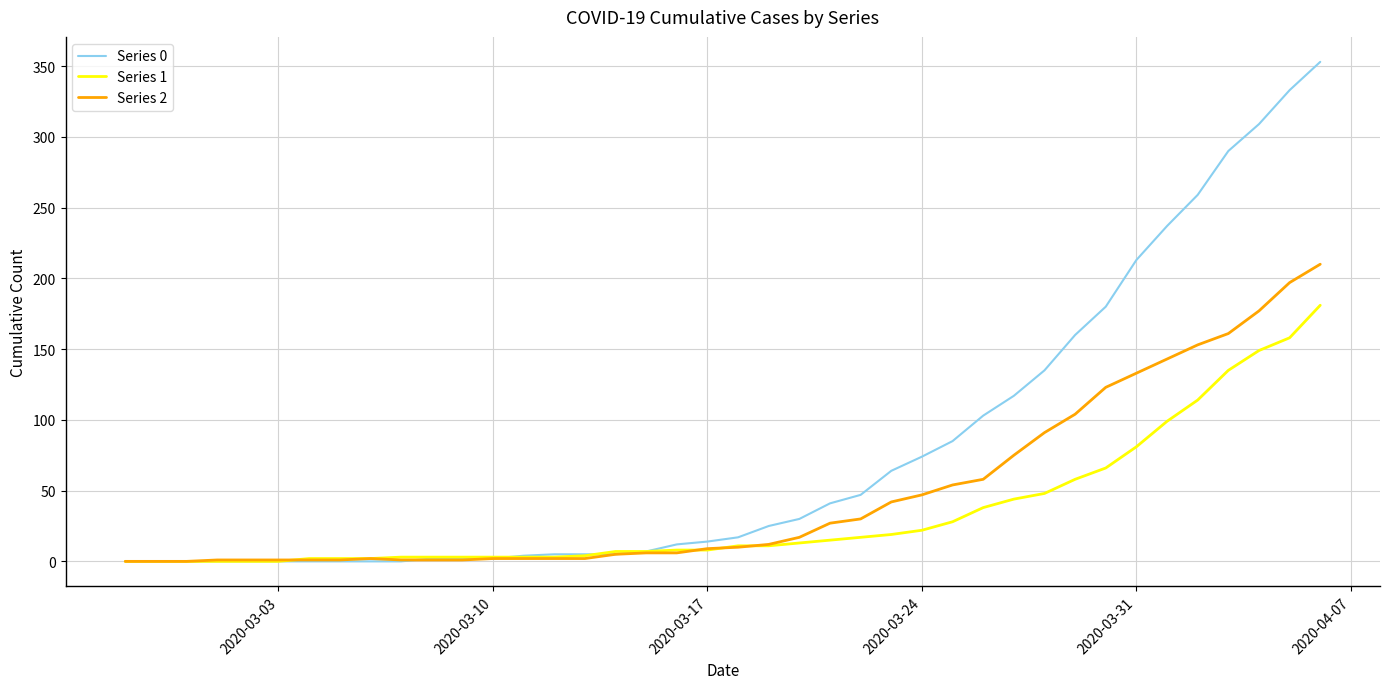

Rank the series by their average value, from lowest to highest.

Series 1, Series 2, Series 0